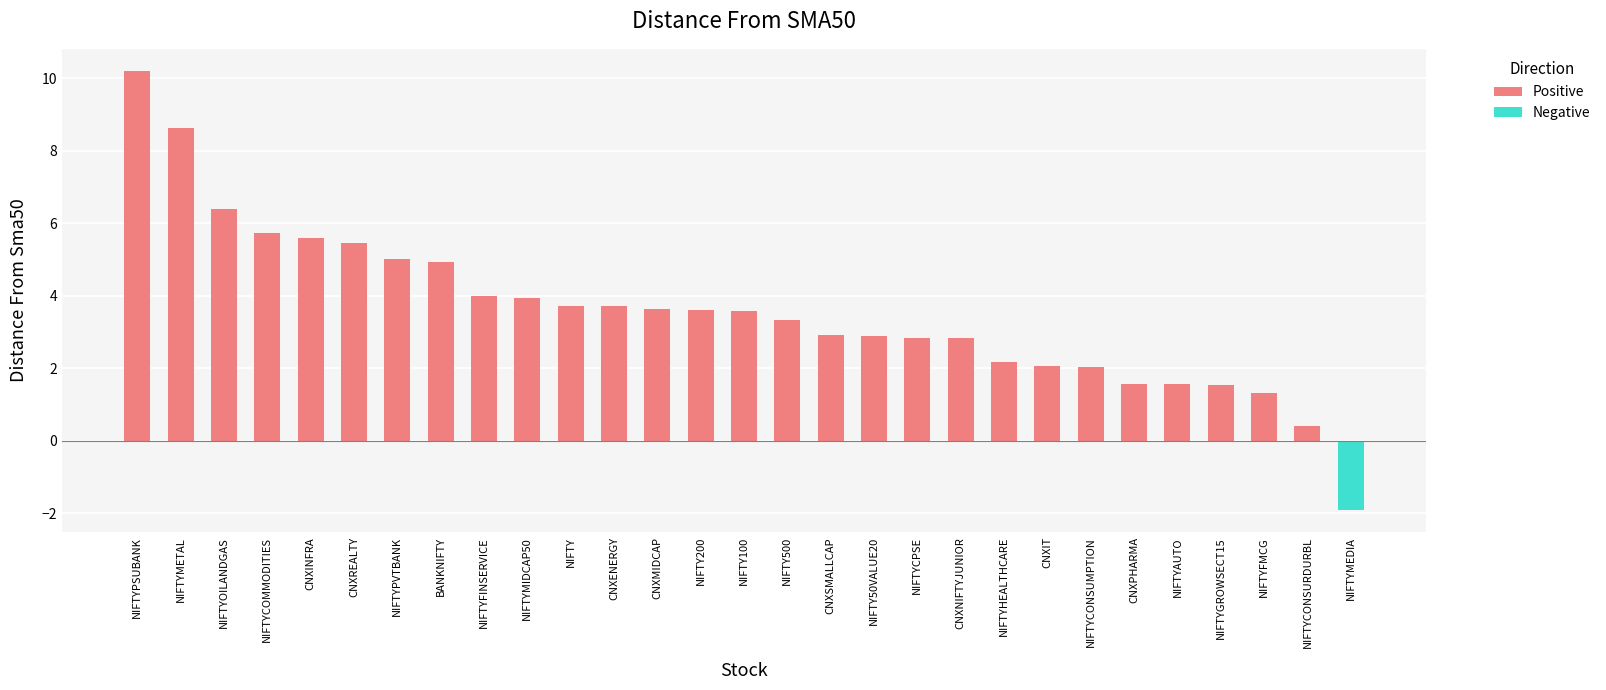

How many data points does each series have?

29